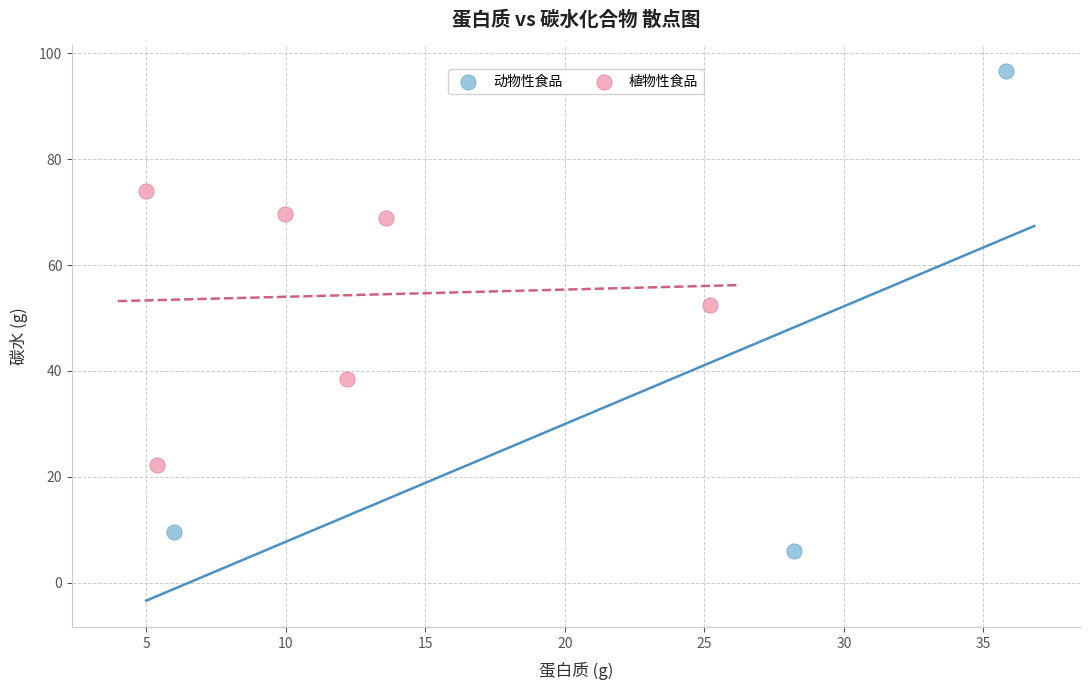

Which series reaches the minimum Y coordinate?

动物性食品